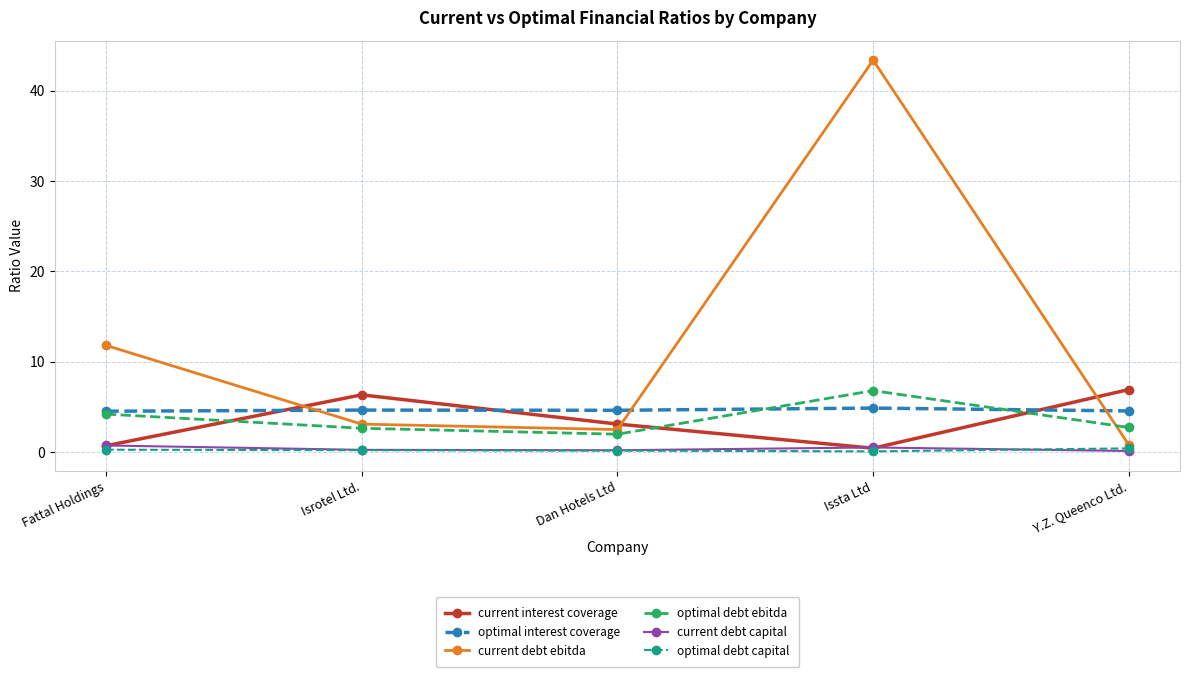

What position from the right is Issta Ltd?

2